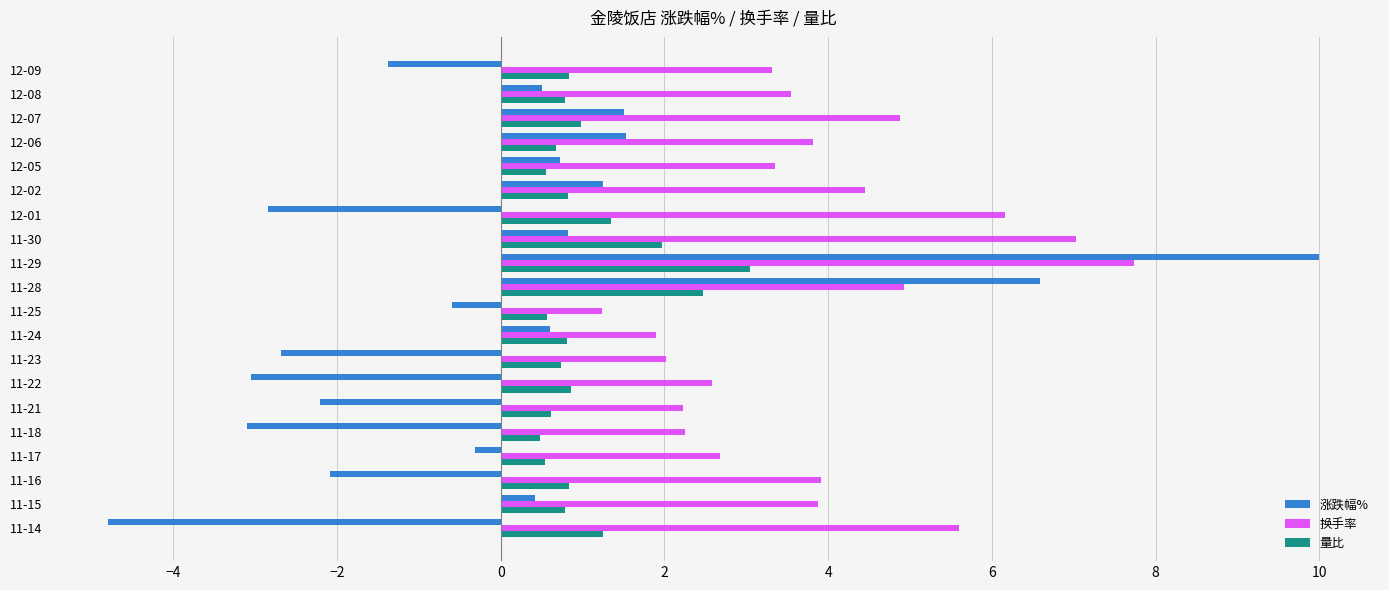

Rank the series by their average value, from lowest to highest.

涨跌幅%, 量比, 换手率